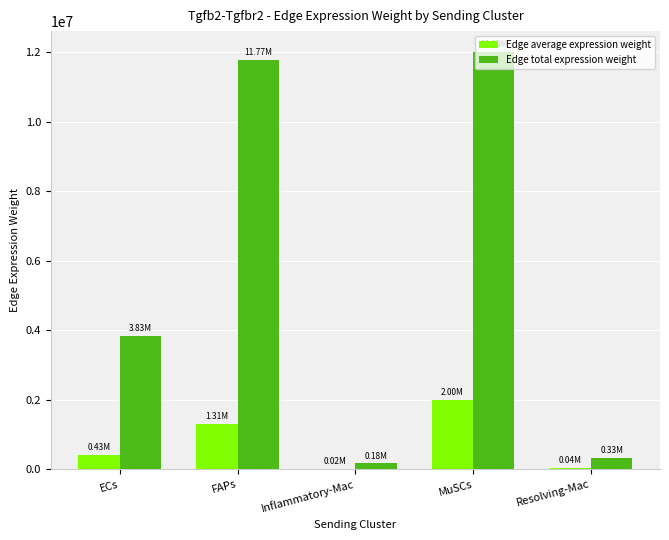

Which series has the largest total across all categories?

Edge total expression weight